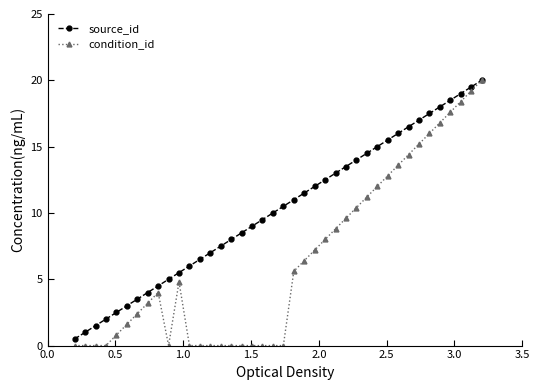

Is this an area chart (filled region under the line)?

No